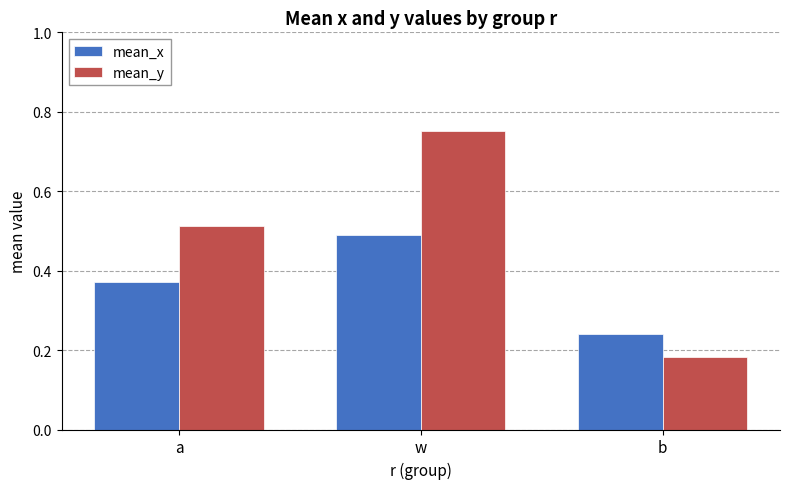

Rank the categories by mean_x value from highest to lowest.

w, a, b